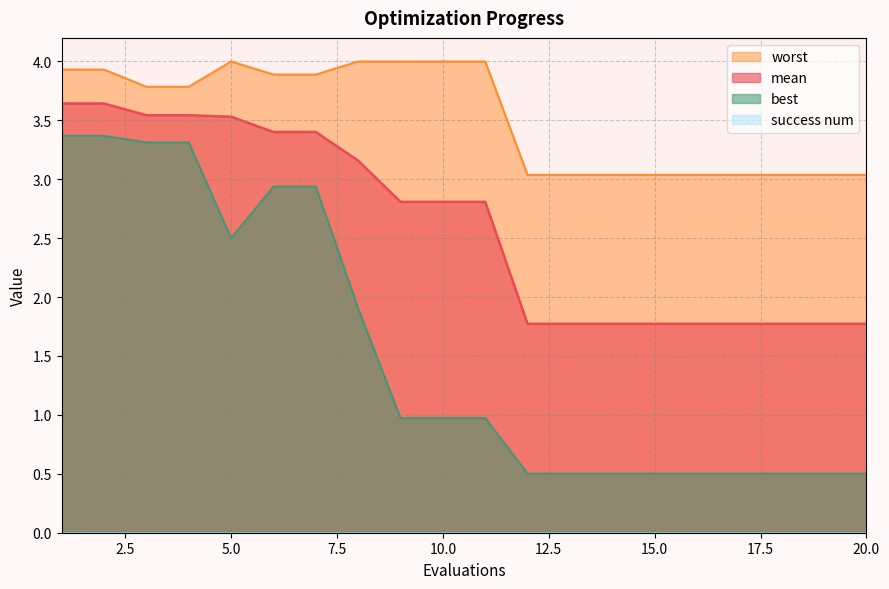

Rank the series by their average value, from lowest to highest.

best, mean, worst